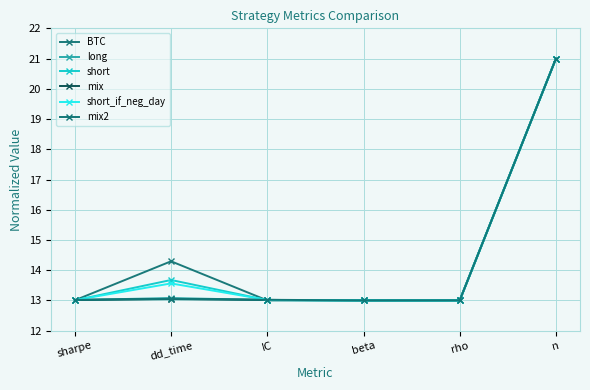

At rho, list the series in order from smallest to largest.

short, short_if_neg_day, mix, mix2, long, BTC